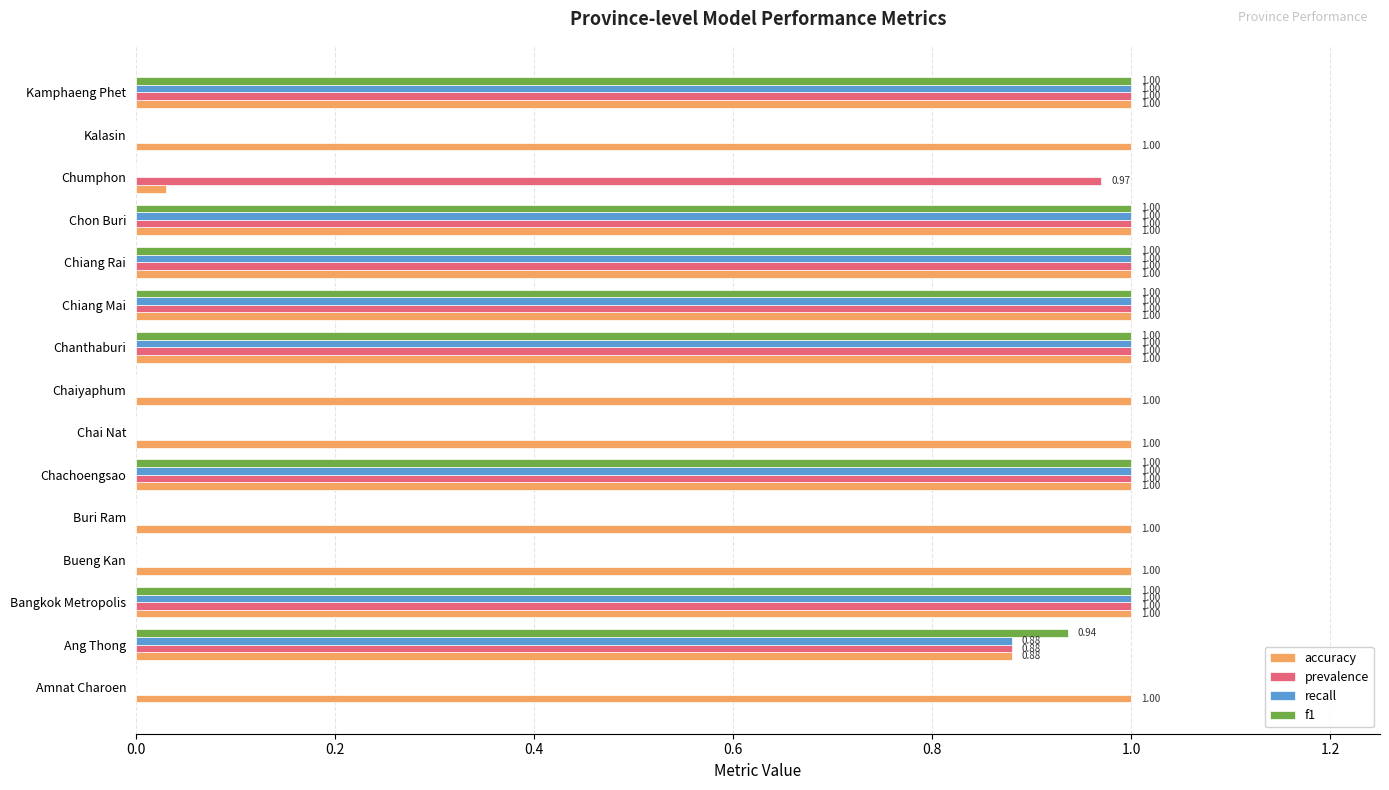

What is the sum of all f1 values?

7.9